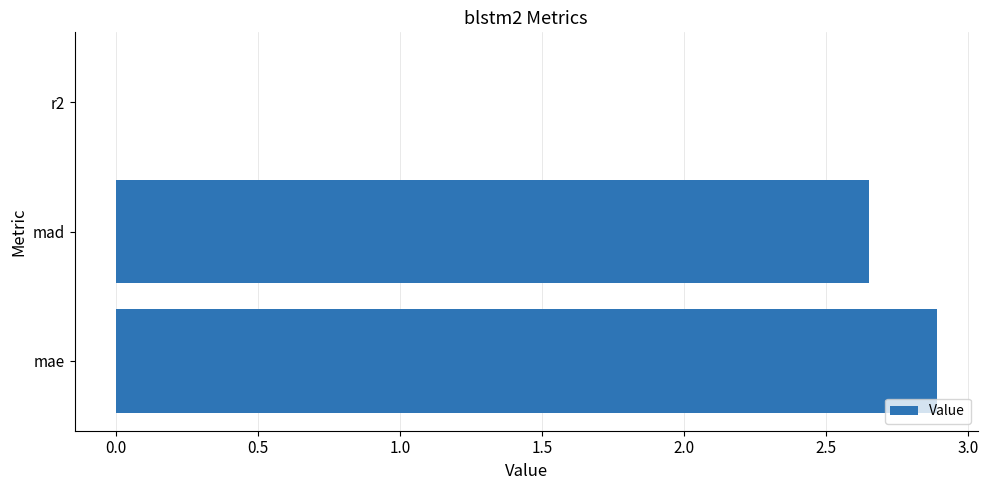

The value at mae is 2.9. True or false?

True